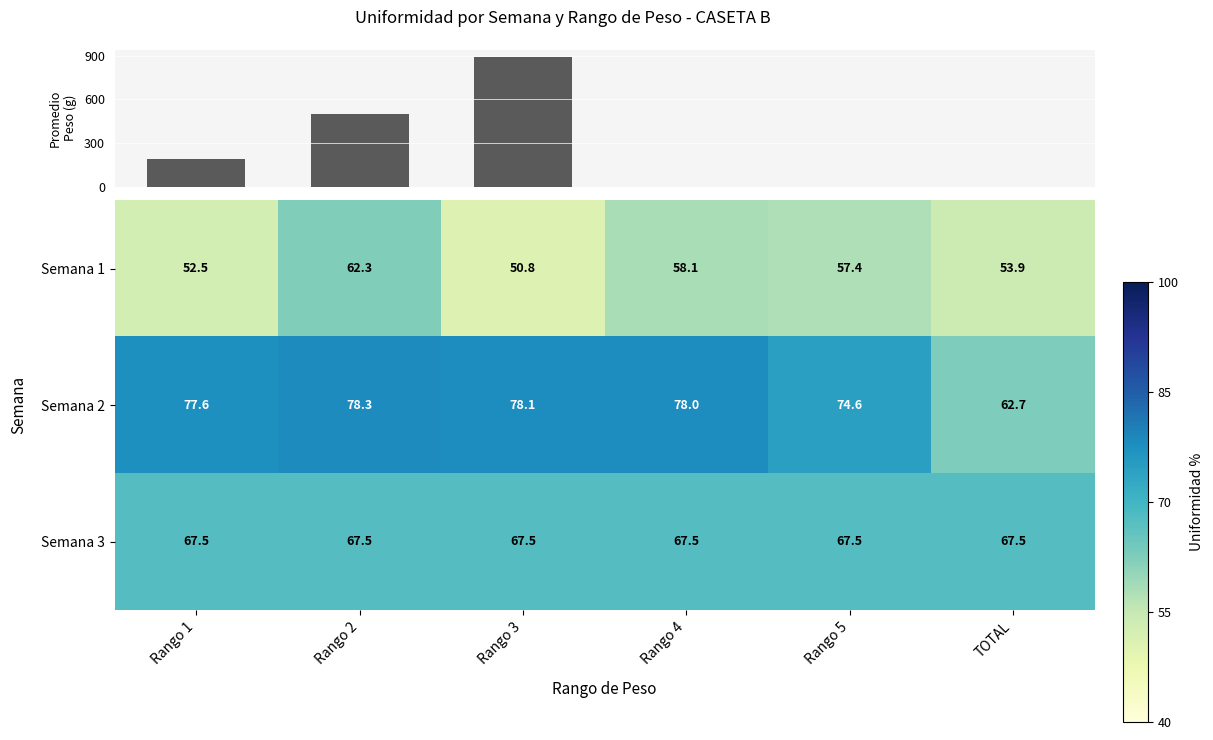

What is the spread (max minus min) of values at Rango 1?

25.1